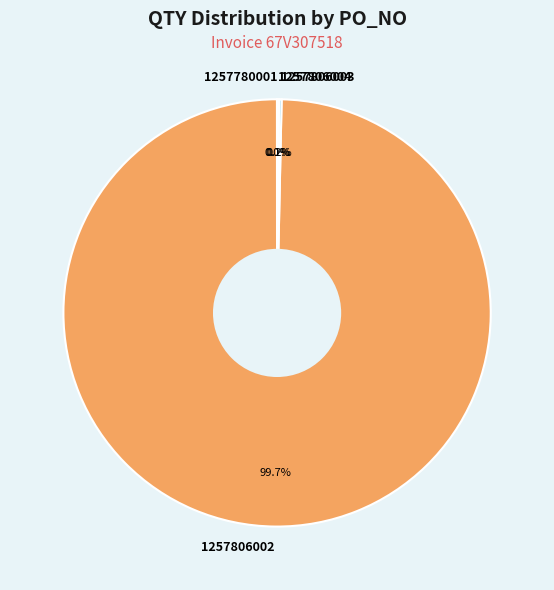

Does any single category account for the majority?

Yes